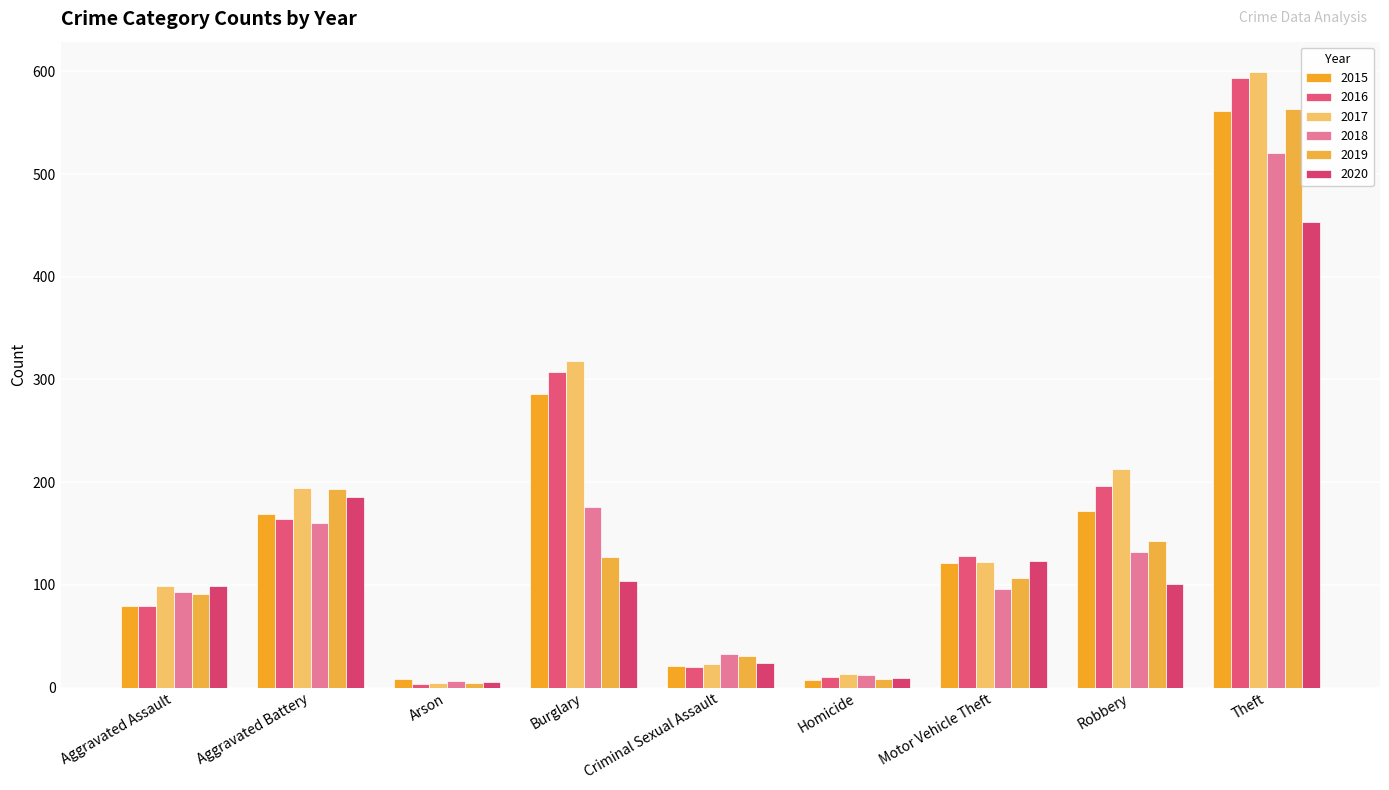

Reading left to right, extract all data points from this chart.

2015: Aggravated Assault=79	Aggravated Battery=169	Arson=8	Burglary=286	Criminal Sexual Assault=21	Homicide=7	Motor Vehicle Theft=121	Robbery=172	Theft=561
2016: Aggravated Assault=79	Aggravated Battery=164	Arson=3	Burglary=307	Criminal Sexual Assault=20	Homicide=10	Motor Vehicle Theft=128	Robbery=196	Theft=594
2017: Aggravated Assault=99	Aggravated Battery=194	Arson=4	Burglary=318	Criminal Sexual Assault=23	Homicide=13	Motor Vehicle Theft=122	Robbery=213	Theft=599
2018: Aggravated Assault=93	Aggravated Battery=160	Arson=6	Burglary=176	Criminal Sexual Assault=33	Homicide=12	Motor Vehicle Theft=96	Robbery=132	Theft=521
2019: Aggravated Assault=91	Aggravated Battery=193	Arson=4	Burglary=127	Criminal Sexual Assault=31	Homicide=8	Motor Vehicle Theft=107	Robbery=143	Theft=563
2020: Aggravated Assault=99	Aggravated Battery=186	Arson=5	Burglary=104	Criminal Sexual Assault=24	Homicide=9	Motor Vehicle Theft=123	Robbery=101	Theft=453